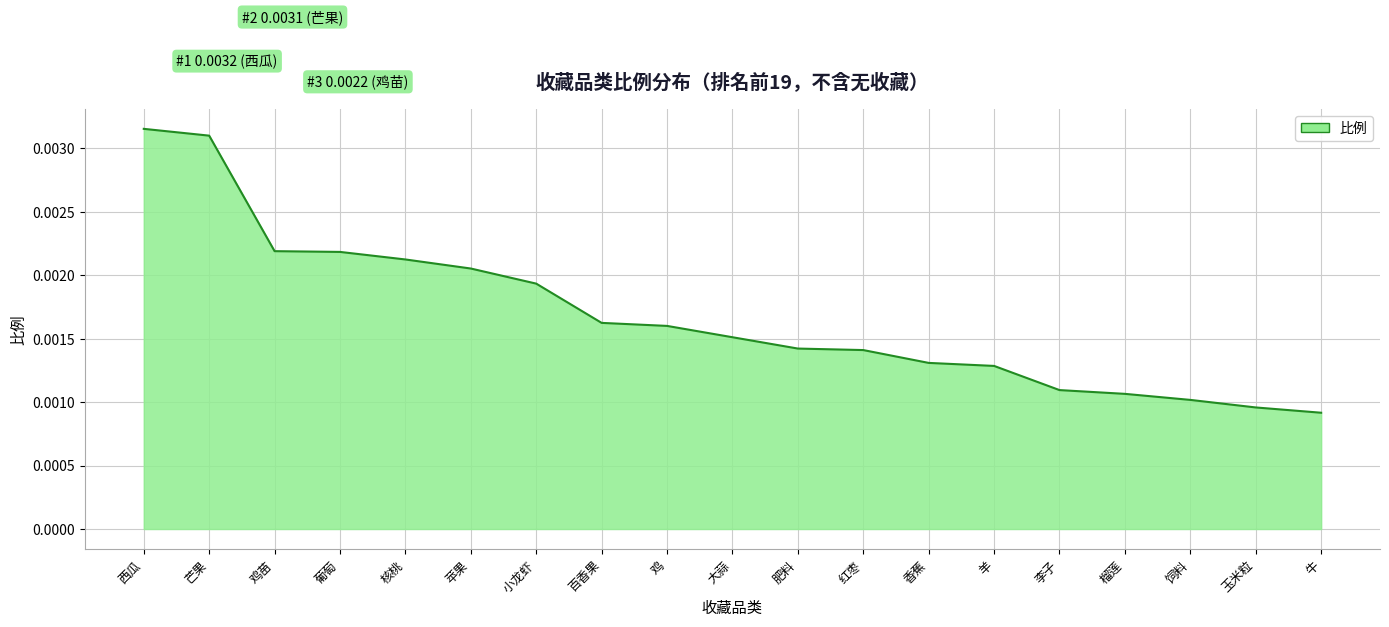

Which label corresponds to the smallest value in the chart?

牛